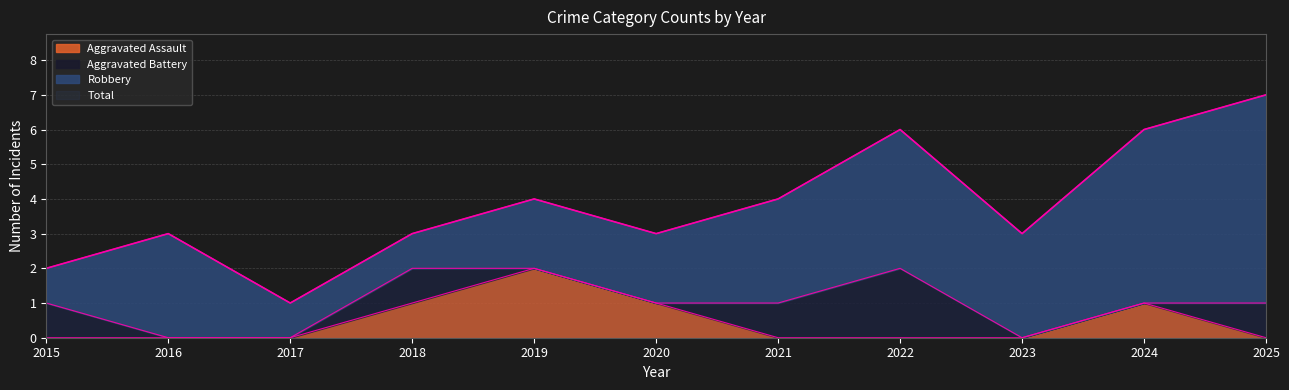

What is the sum of the Total values at 2025 and 2021?

11